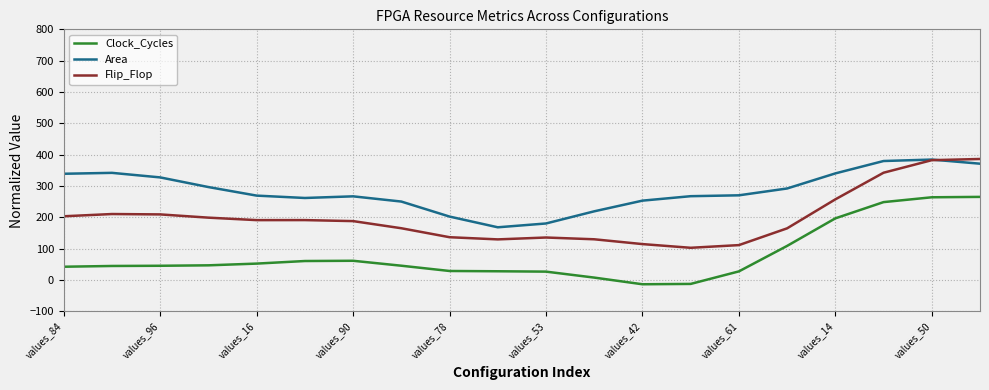

List the series in order of their overall mean, highest first.

Area, Flip_Flop, Clock_Cycles